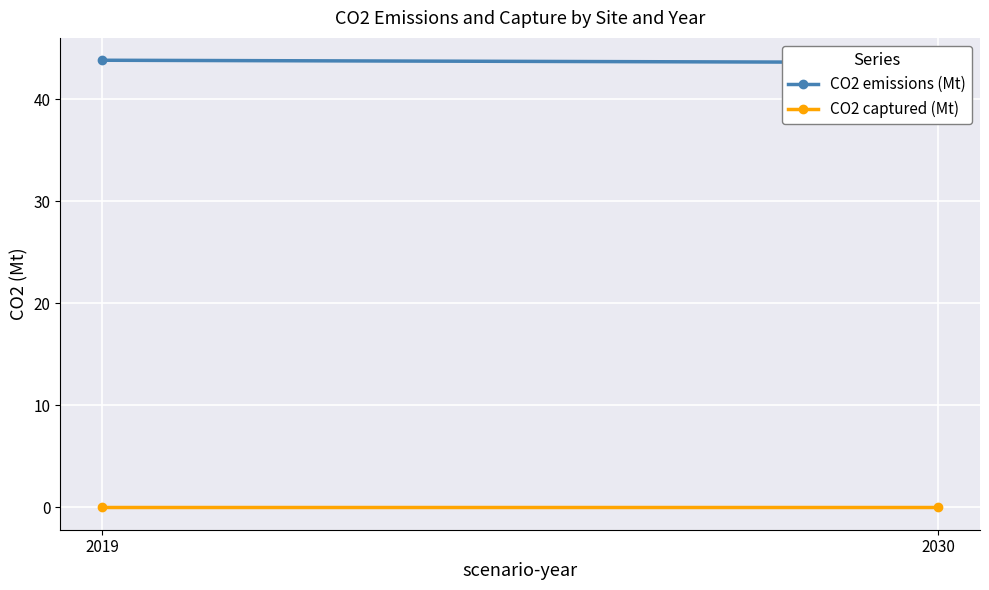

What is the difference between the highest and lowest values at 2030?

43.6